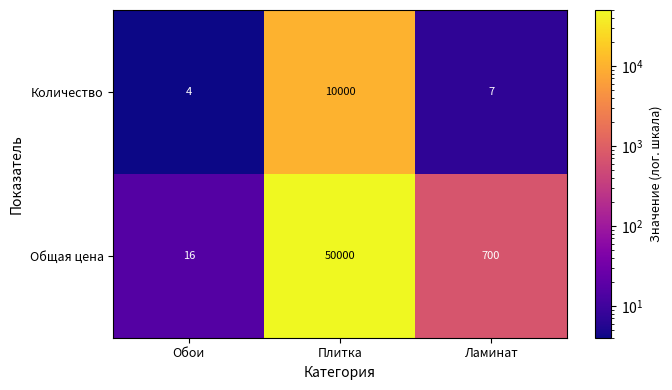

Which series has the largest total across all categories?

Общая цена